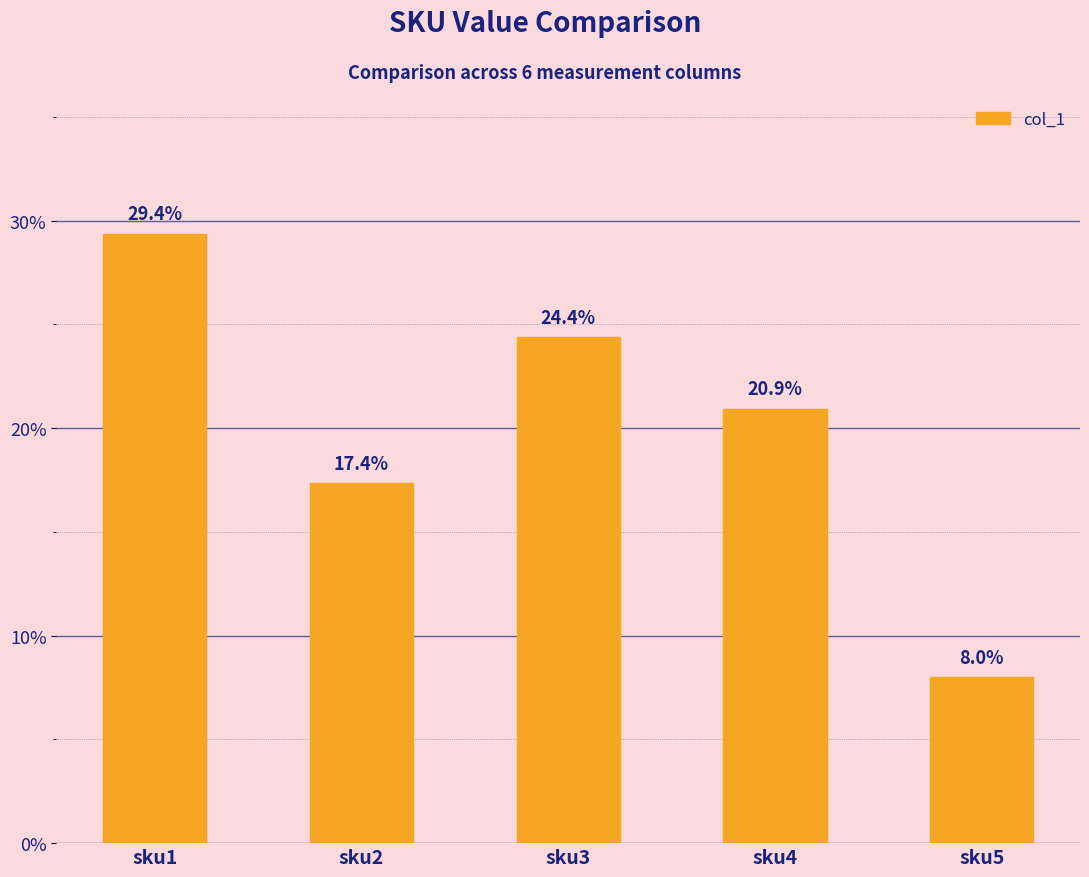

Reading left to right, what are all the values shown in this chart?

0.3	0.2	0.2	0.2	0.1